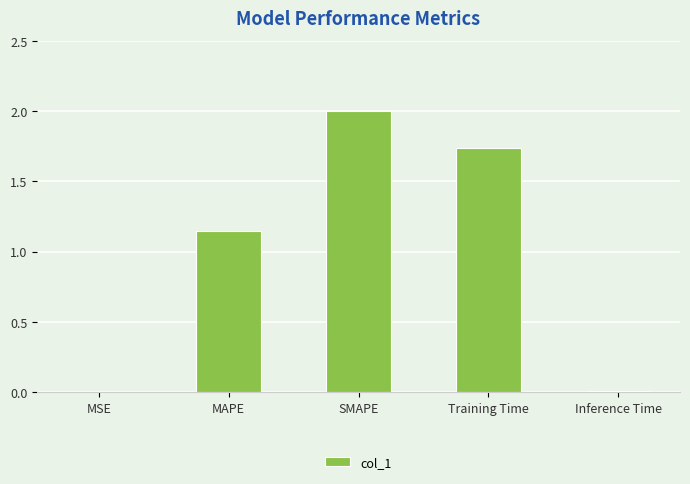

What is the maximum value shown in the chart?

2.0